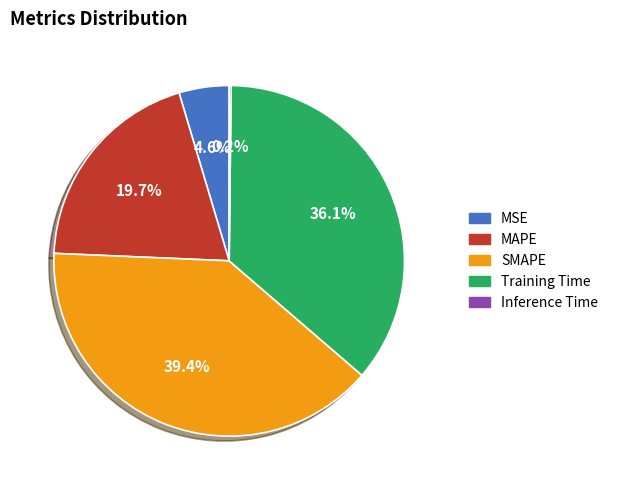

To the nearest percent, what is the average slice percentage?

20%